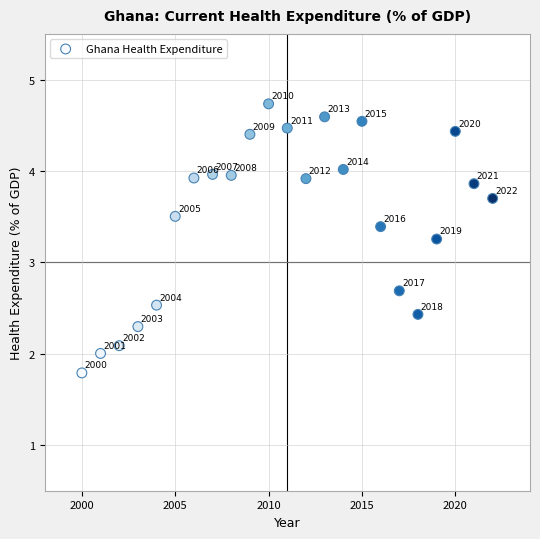

What is the range of Y values (max minus min)?

2.9